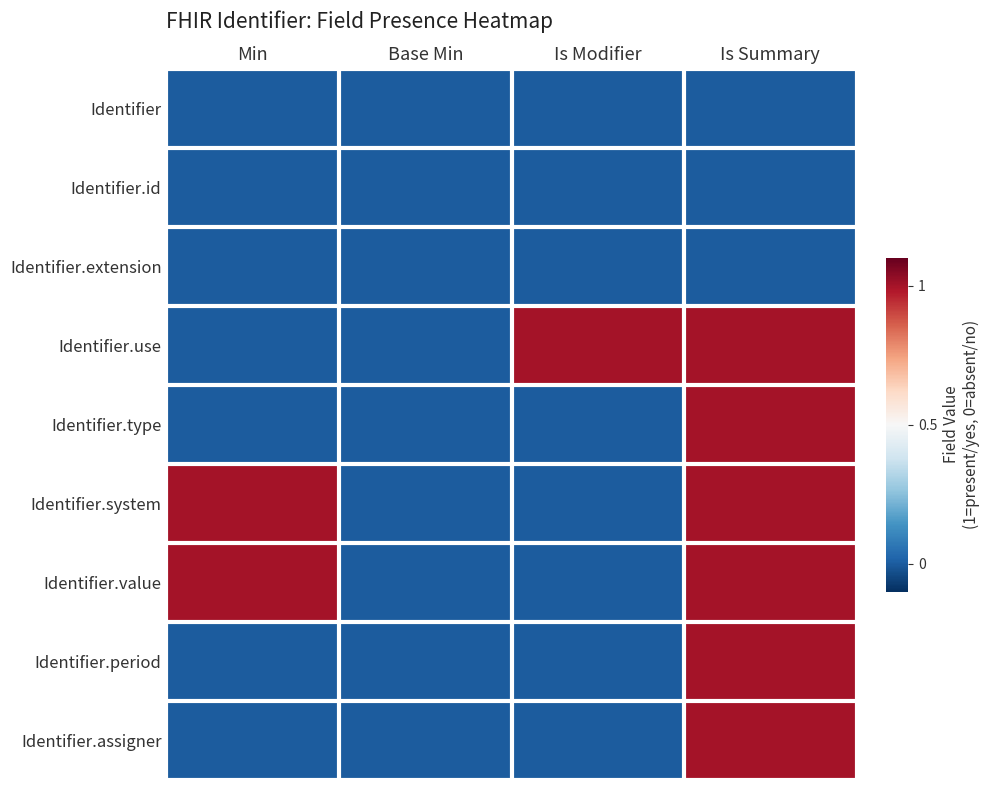

Rank the series at Min from lowest to highest value.

Identifier, Identifier.id, Identifier.extension, Identifier.use, Identifier.type, Identifier.period, Identifier.assigner, Identifier.system, Identifier.value